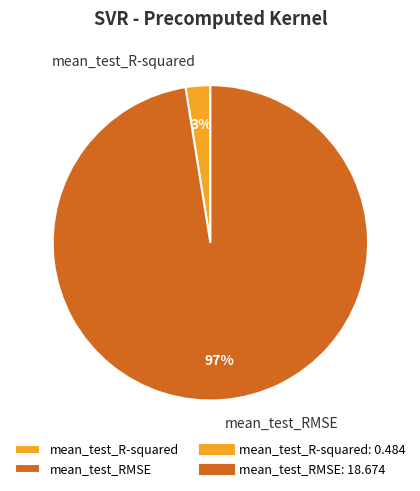

Count the number of slices in the pie.

2